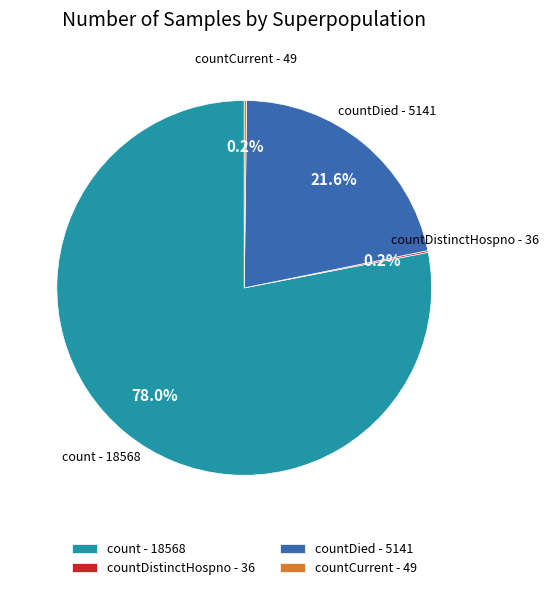

Is the sum of countDied - 5141 and count - 18568 greater than half?

Yes